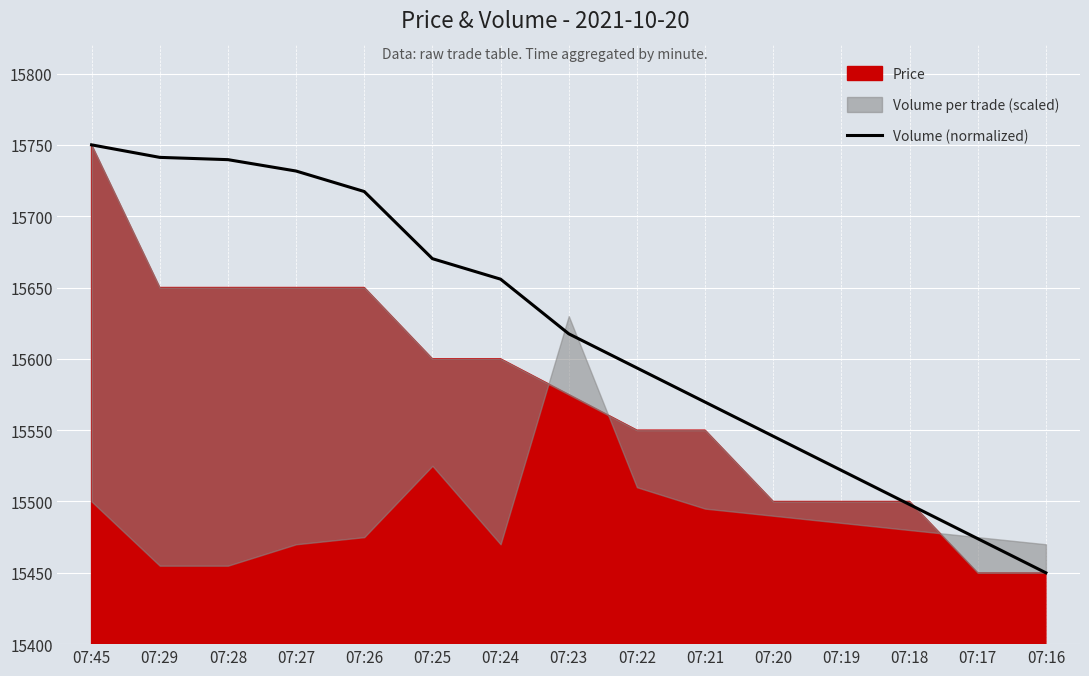

What is the change in value from 07:45 to 07:19?

-228.2